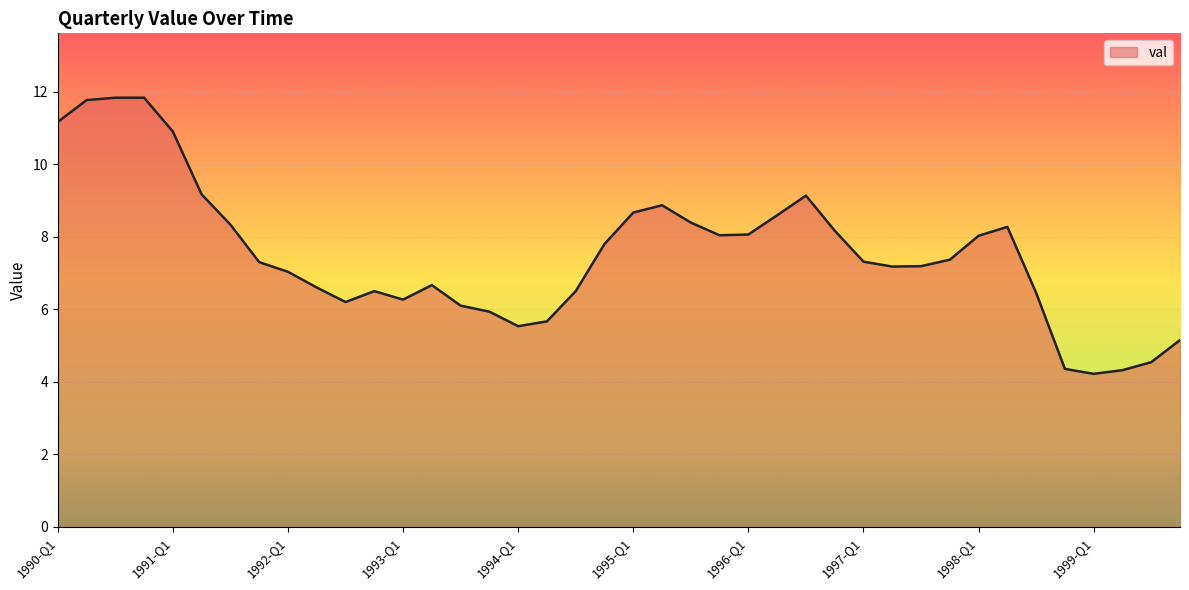

What is the maximum value shown in the chart?

11.8